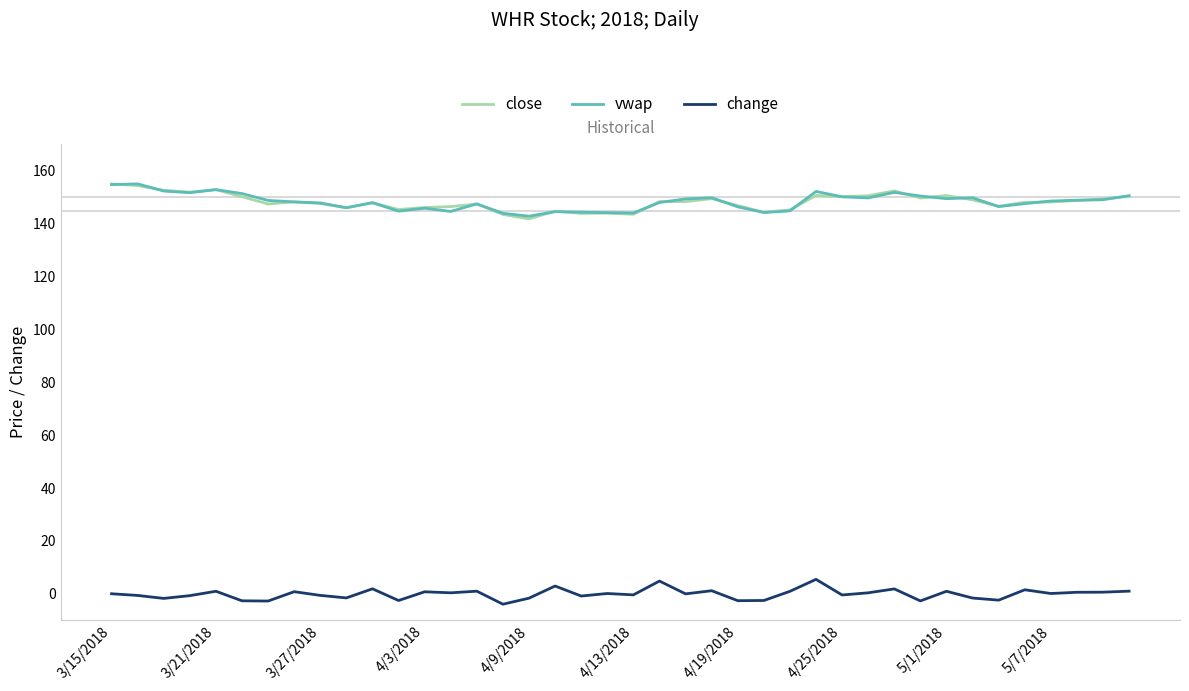

What is the sum of all vwap values?

5931.8